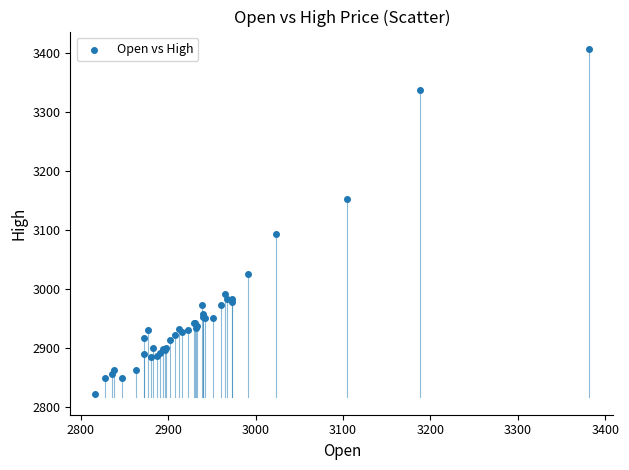

What Y value in the scatter plot is closest to 3114?

3092.4